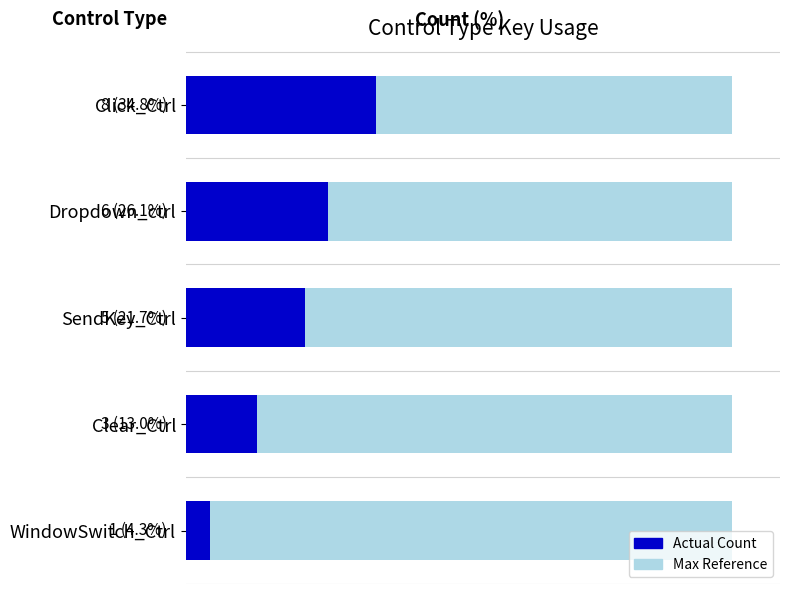

How many categories are shown in the chart?

5